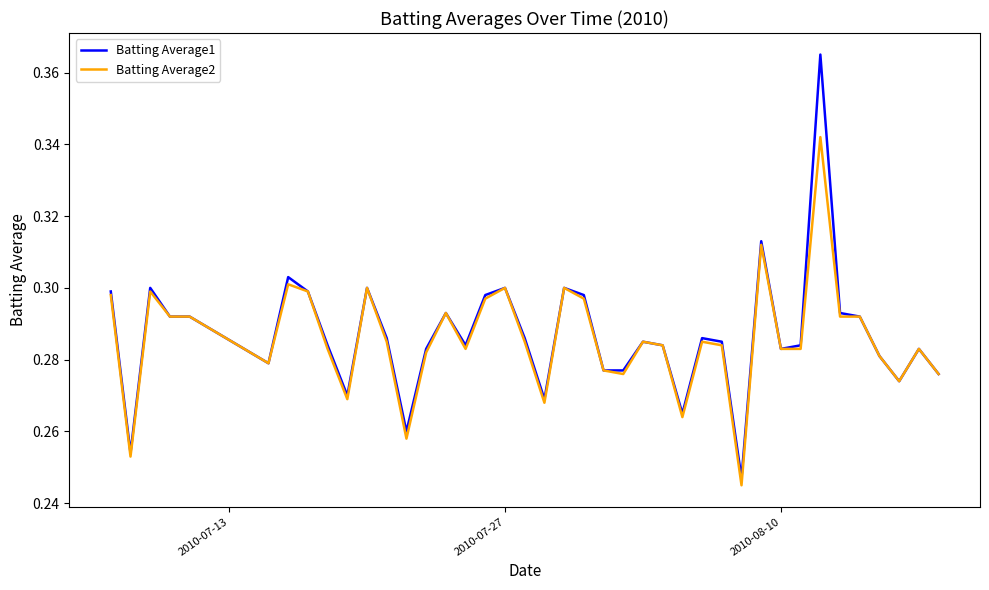

Rank the series by their maximum value, from lowest to highest.

Batting Average2, Batting Average1